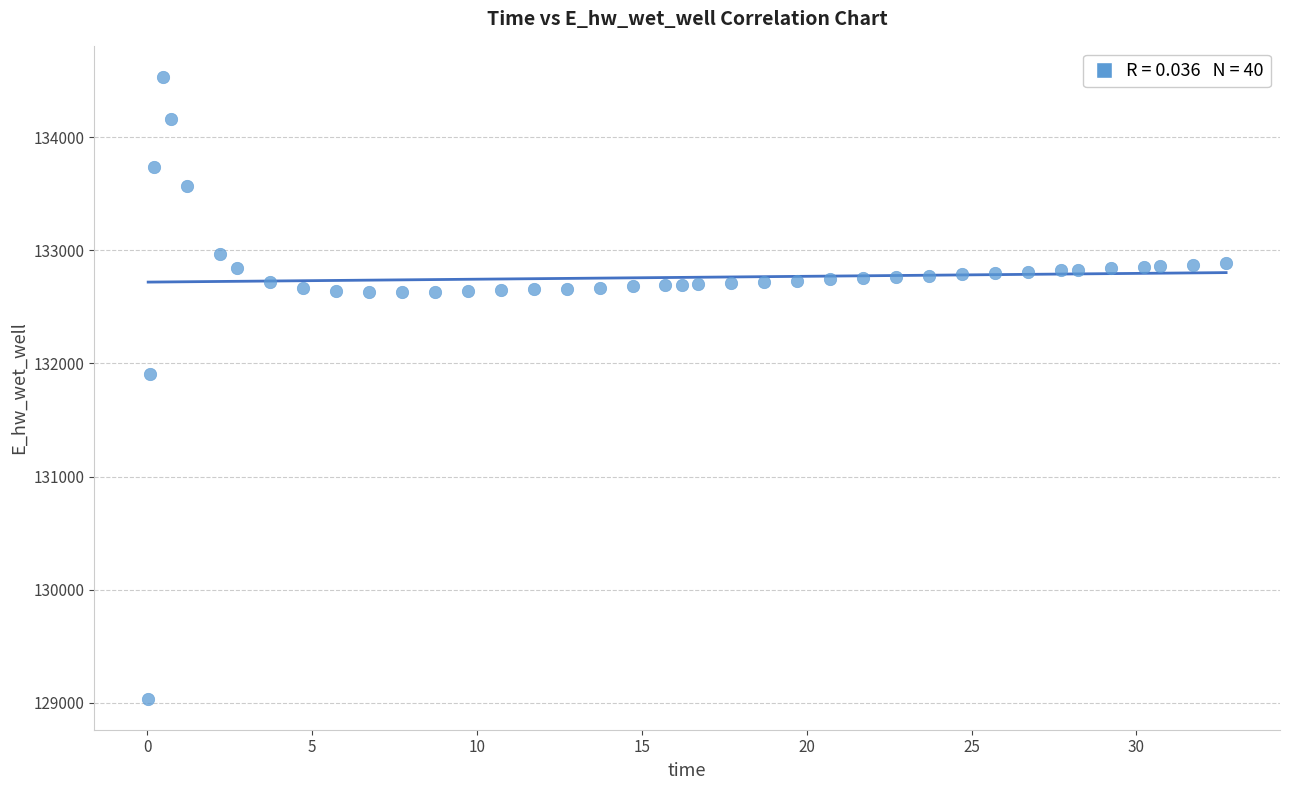

What Y value in the scatter plot is closest to 131785?

131904.4